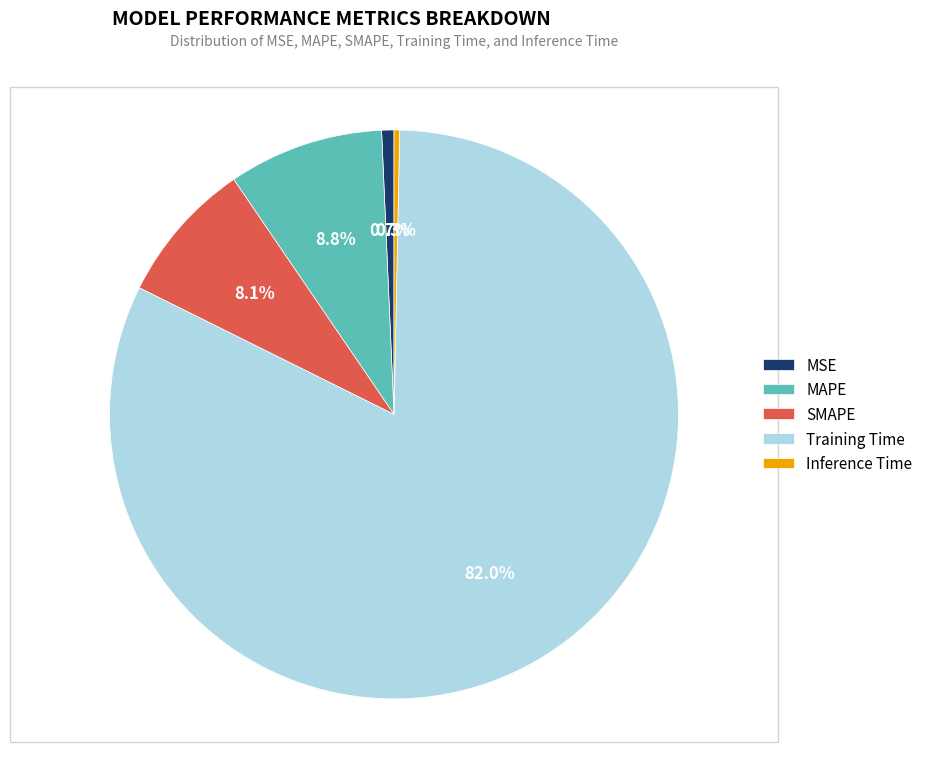

Is it true that Training Time is 71% of the pie?

False